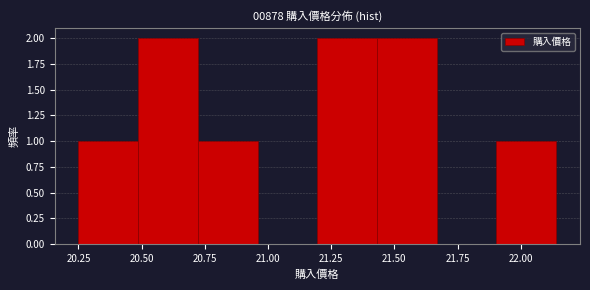

Reading left to right, transcribe this chart: for each bar, give the range it covers on the x-axis and its height. Neither the bar edges nor the heights are printed on the chart, so give them approximately, as read against the axes.

20.25 to 20.50: 1
20.50 to 20.70: 2
20.70 to 20.95: 1
20.95 to 21.20: 0
21.20 to 21.45: 2
21.45 to 21.65: 2
21.65 to 21.90: 0
21.90 to 22.15: 1